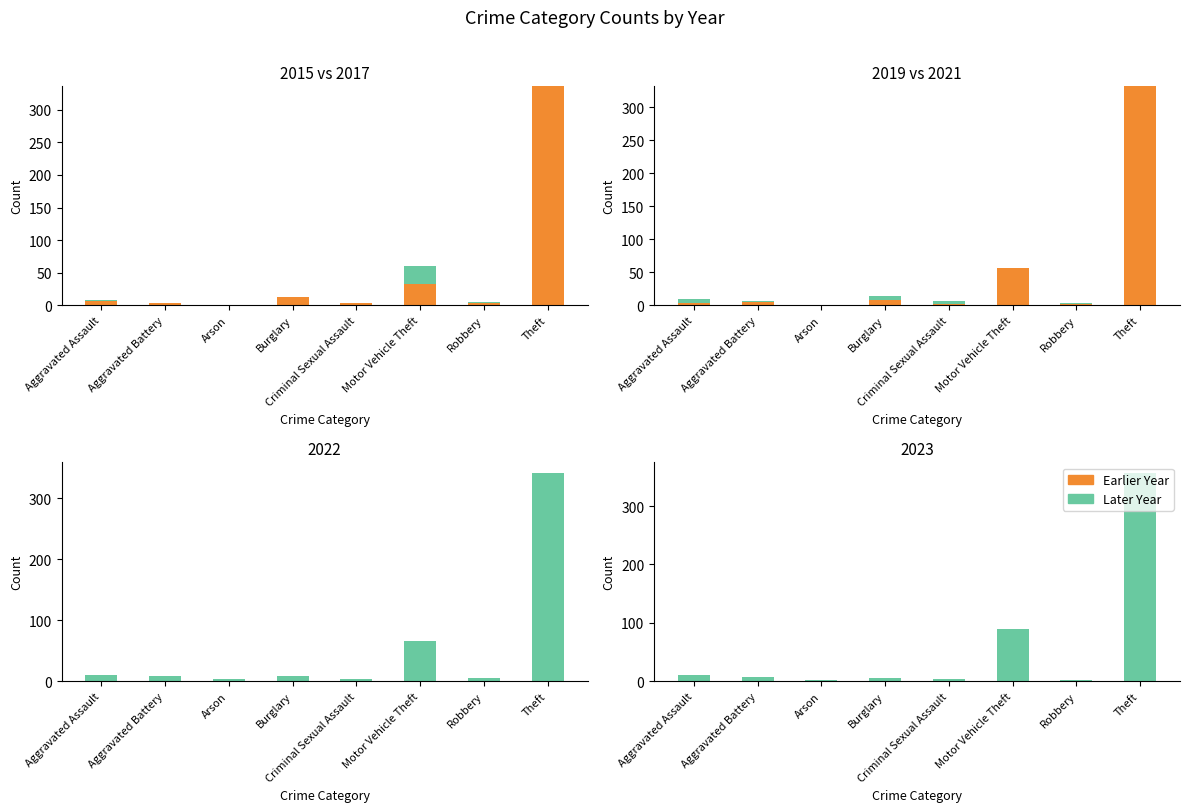

Which category has the highest value in the 2021 series?

Theft